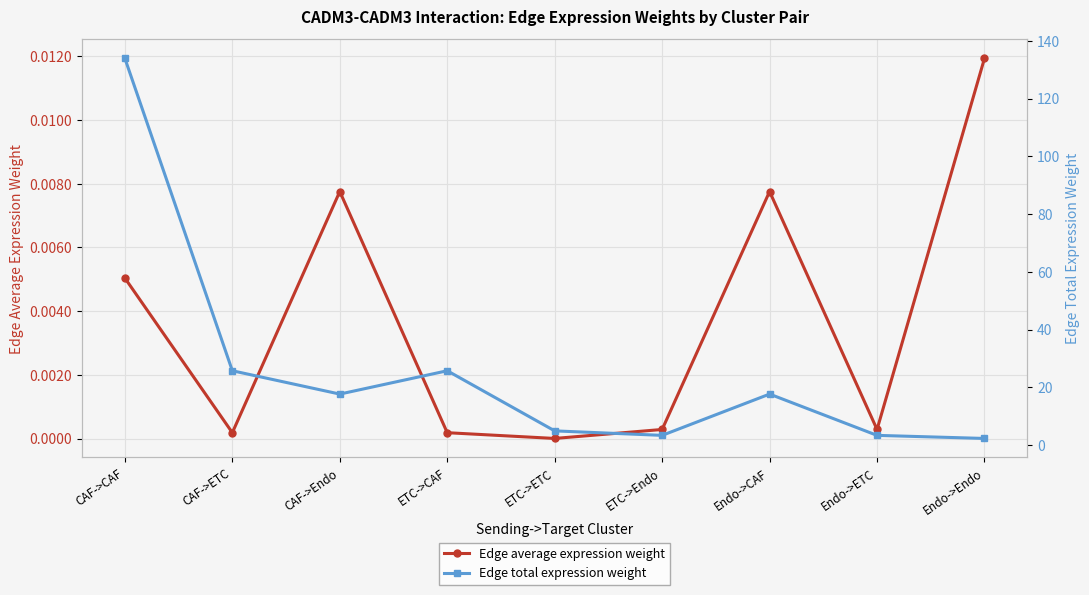

How many interior local peaks does the Edge average expression weight series have?

2